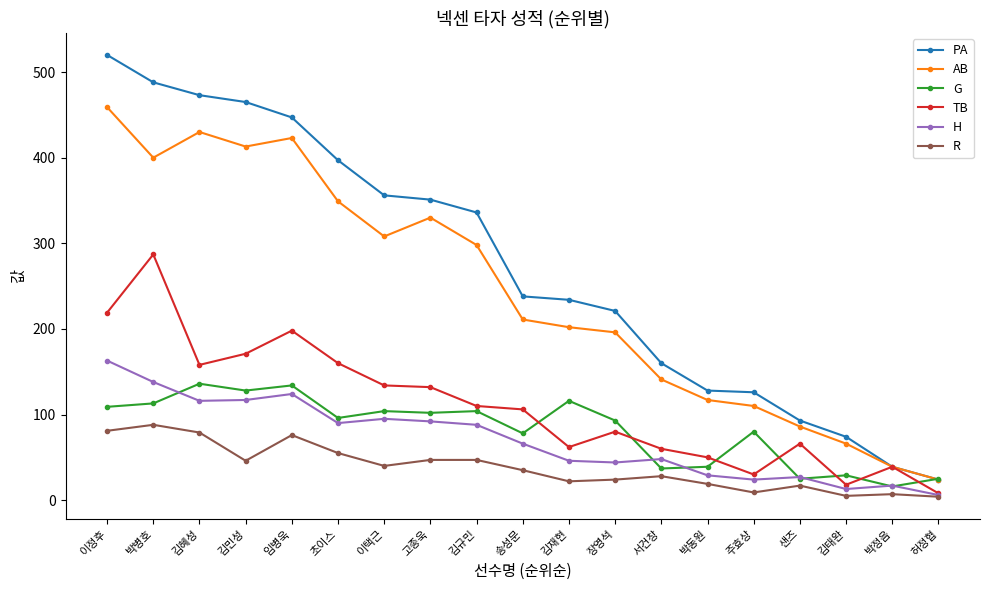

How many lines are shown in the chart?

6